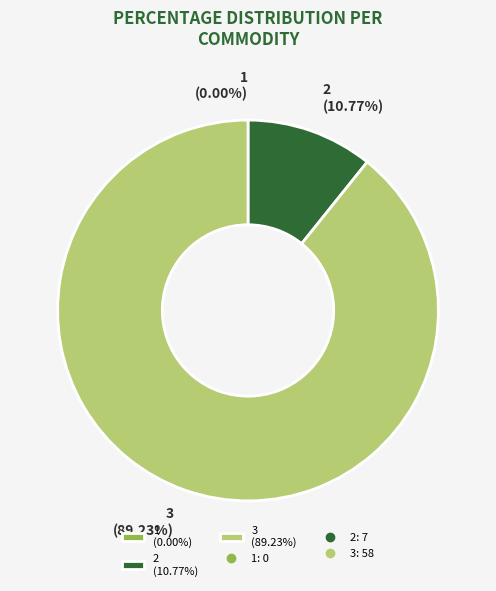

To the nearest percent, what is the difference between the 2 and 1 slice percentages?

11%